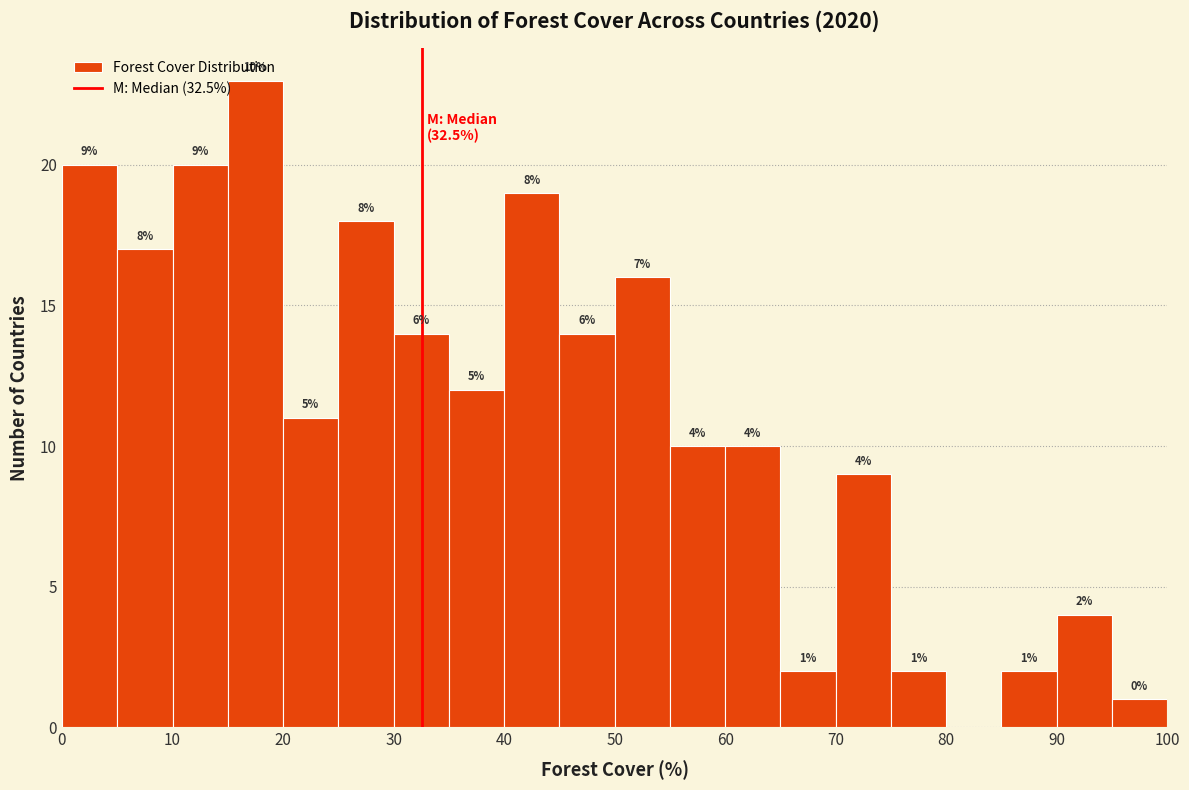

Over which range of the x-axis is the bar tallest?

15 to 20